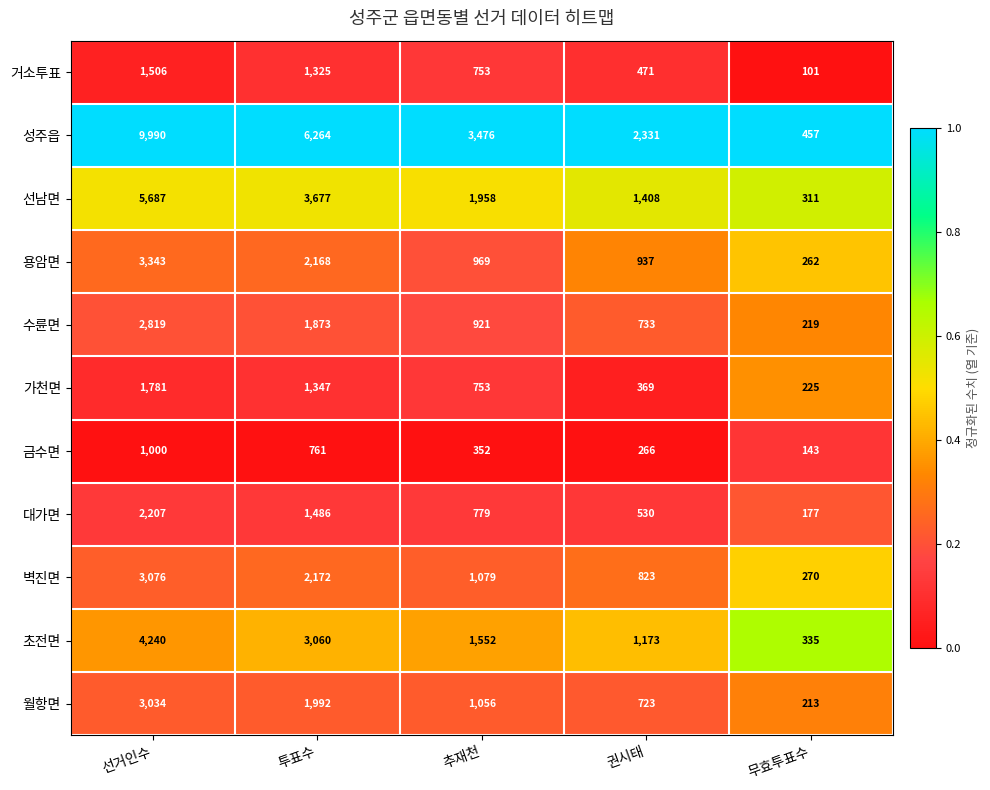

At 권시태, list the series in order from smallest to largest.

금수면, 가천면, 거소투표, 대가면, 월항면, 수륜면, 벽진면, 용암면, 초전면, 선남면, 성주읍